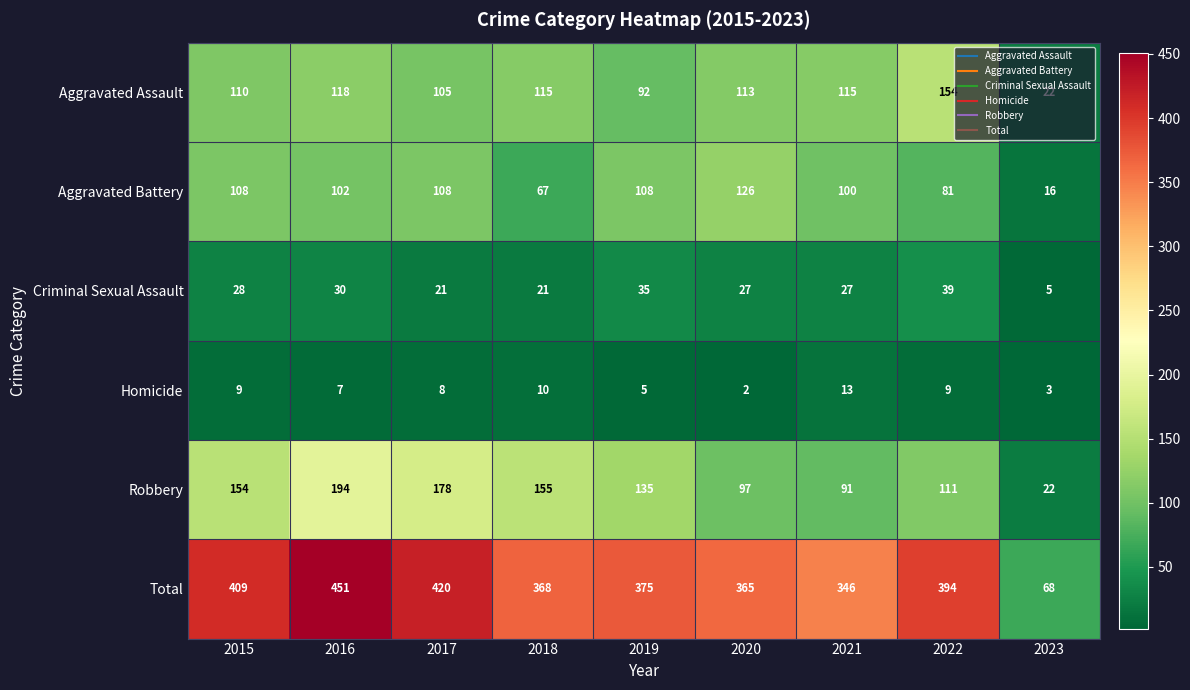

Is it true that Robbery equals 31 at 2023?

False